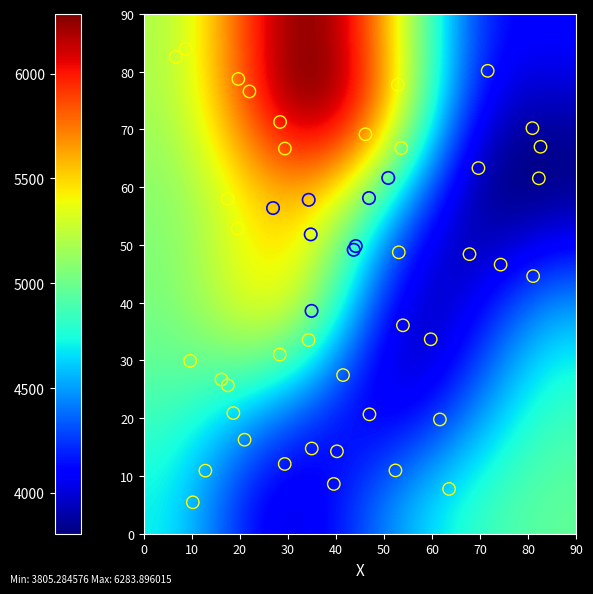

Which series has the largest total across all categories?

1